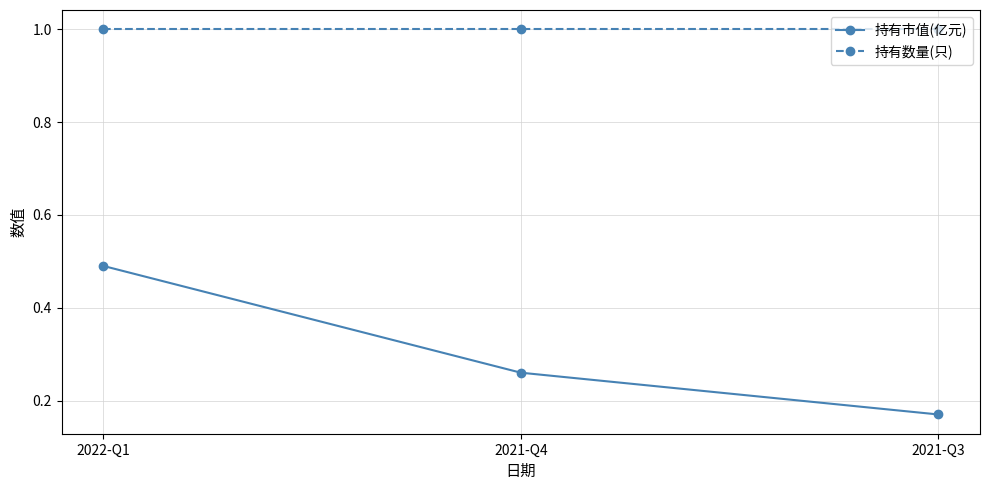

How many 持有市值(亿元) values are between 0 and 1?

3